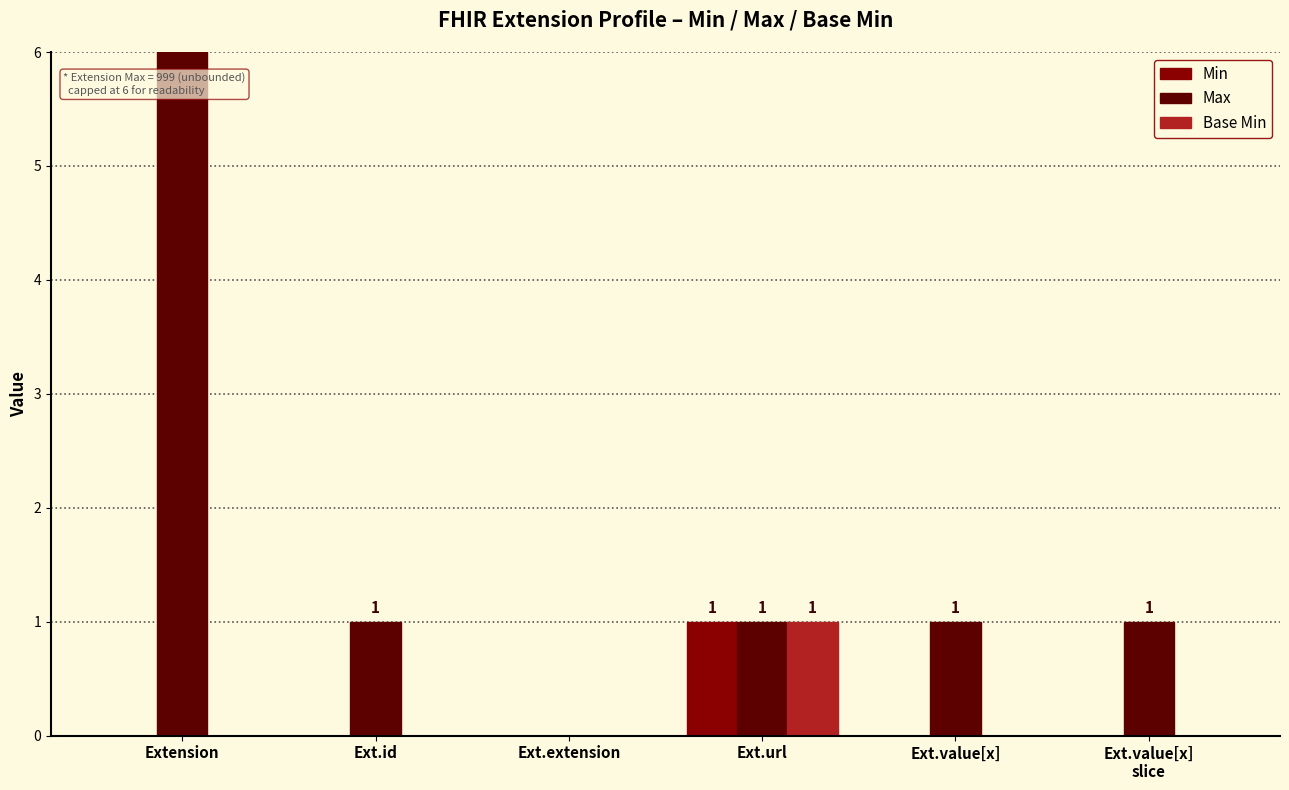

What is the label of the 1st bar from the right?

Ext.value[x]
slice